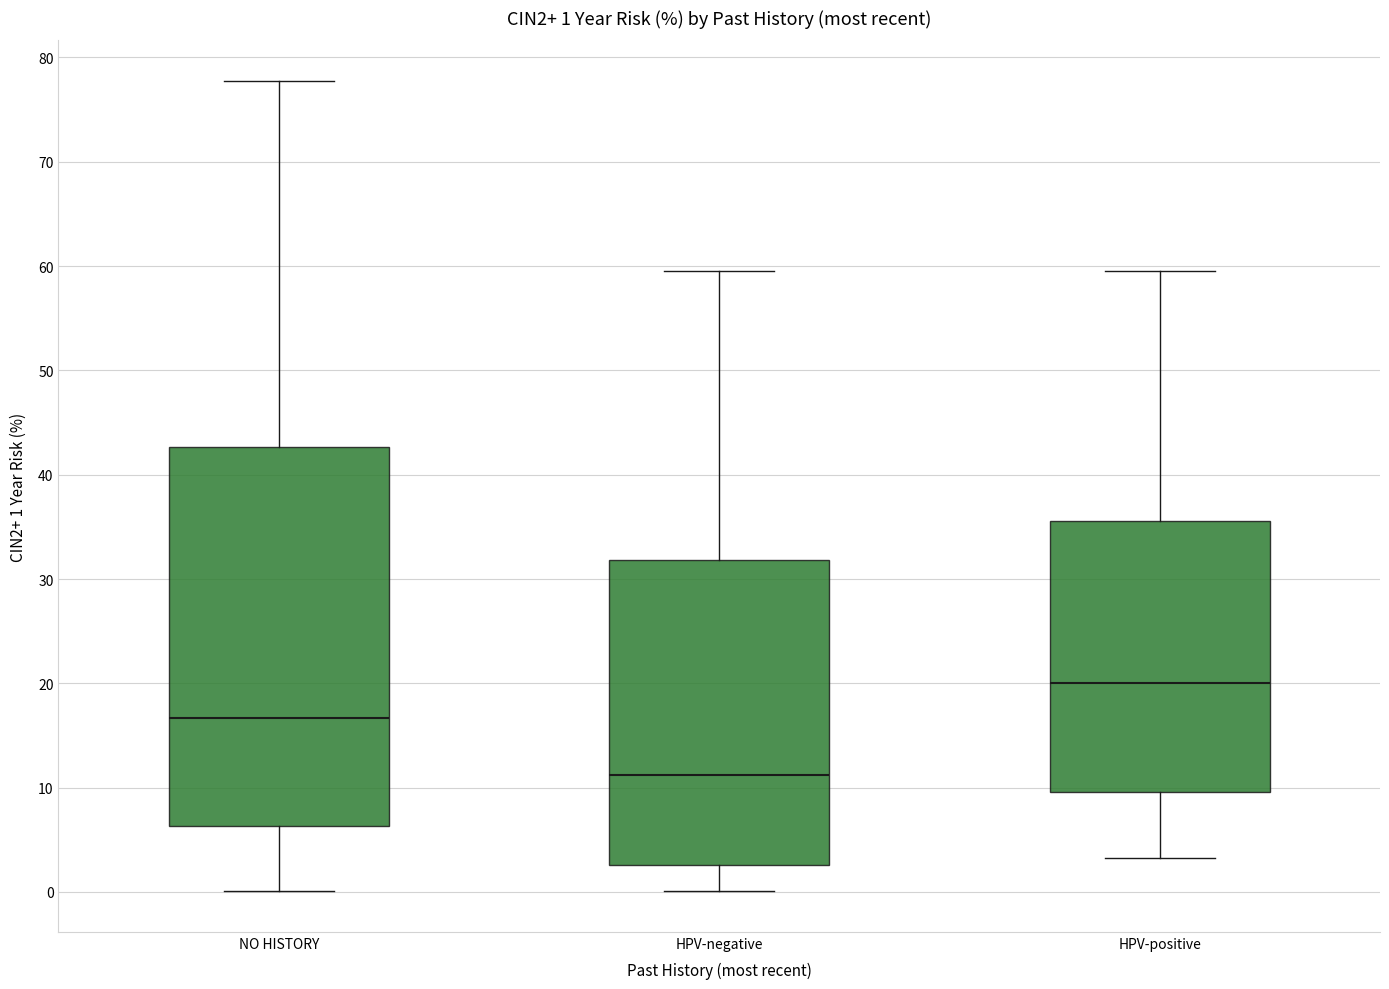

Which box's median line is the lowest?

HPV-negative